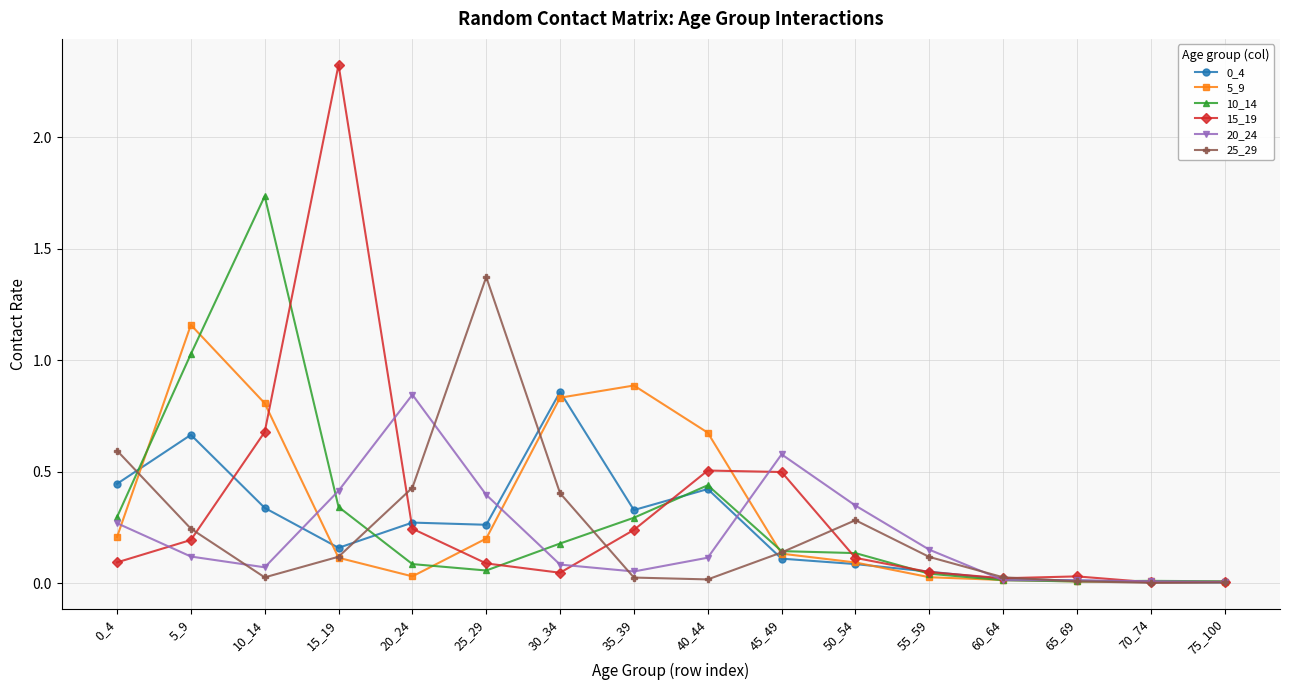

At which category does the chart reach its peak across all series?

15_19